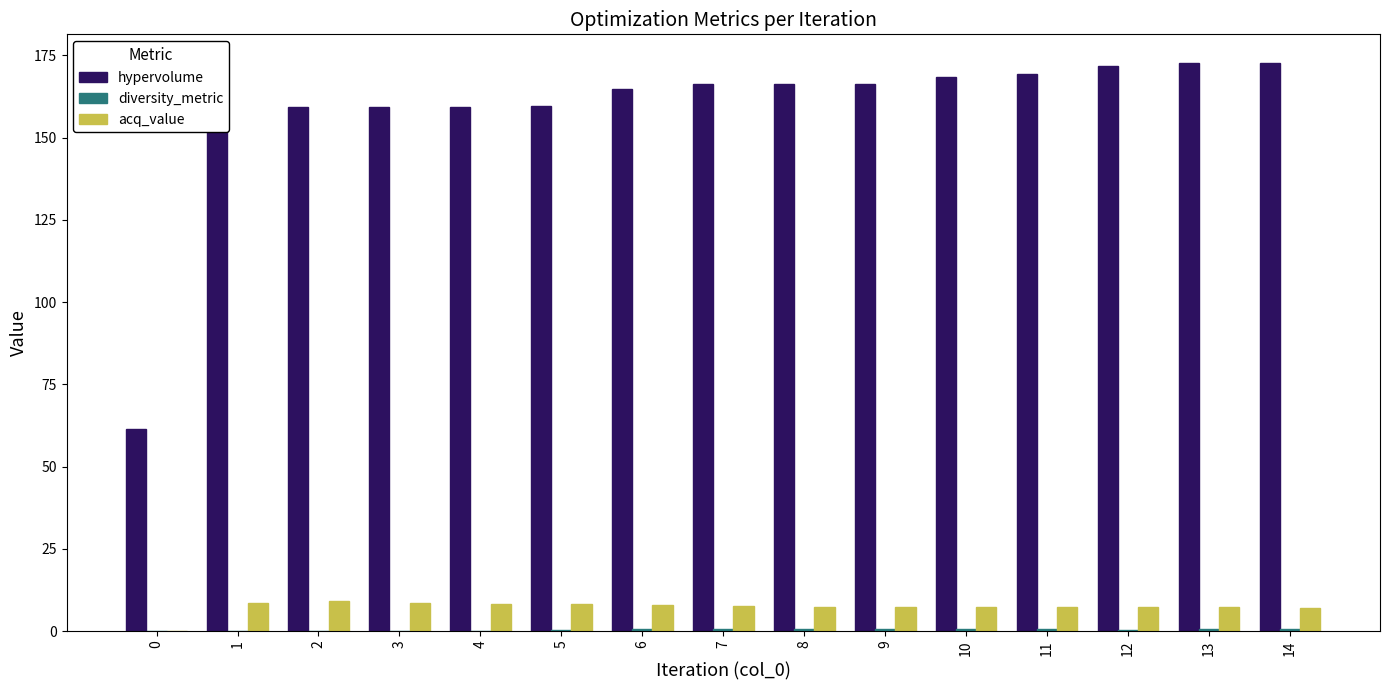

Does the chart contain stacked bars?

No